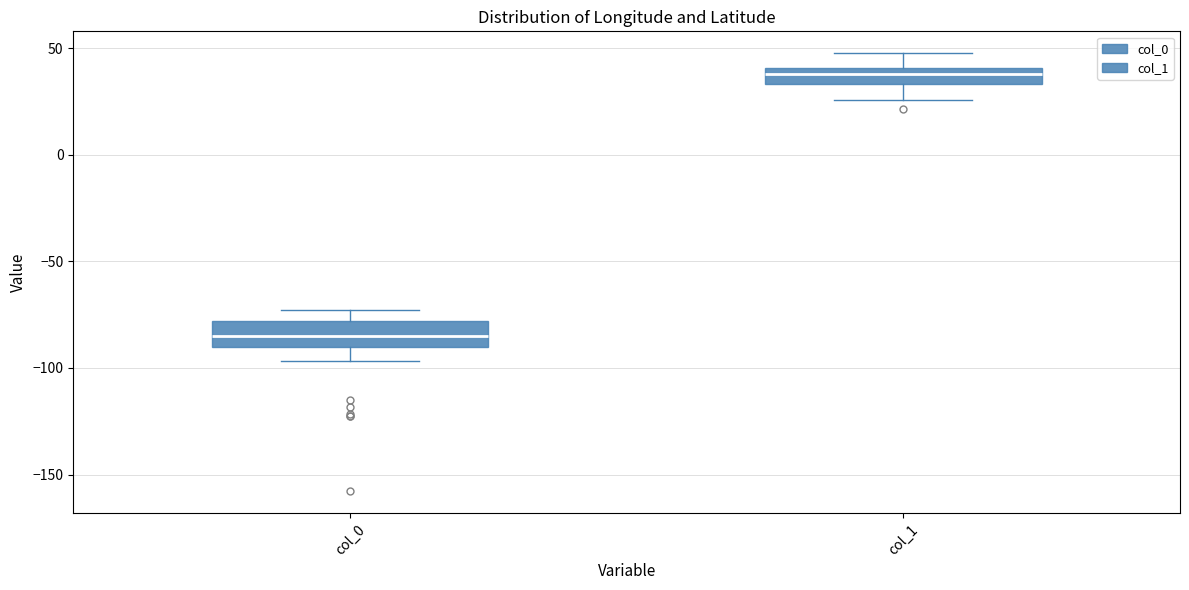

Reading left to right, read every box against the y-axis: the position of its median line, the range the box covers, and the ends of its whiskers. The values are not printed on the chart, so give them approximately, as read against the axis.

col_0: median -85, box -90 to -80, whiskers -95 to -75
col_1: median 40 (inside the box), box 35 to 40, whiskers 25 to 50